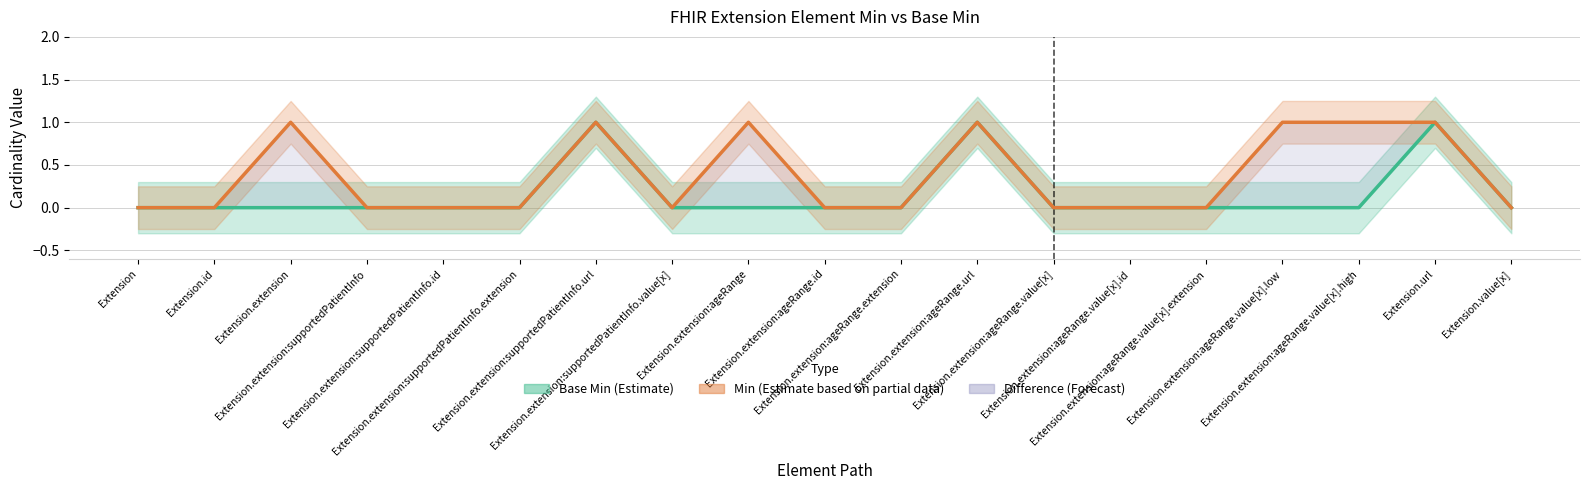

In Base Min (Estimate), how many points are higher than both neighbors (excluding endpoints)?

3